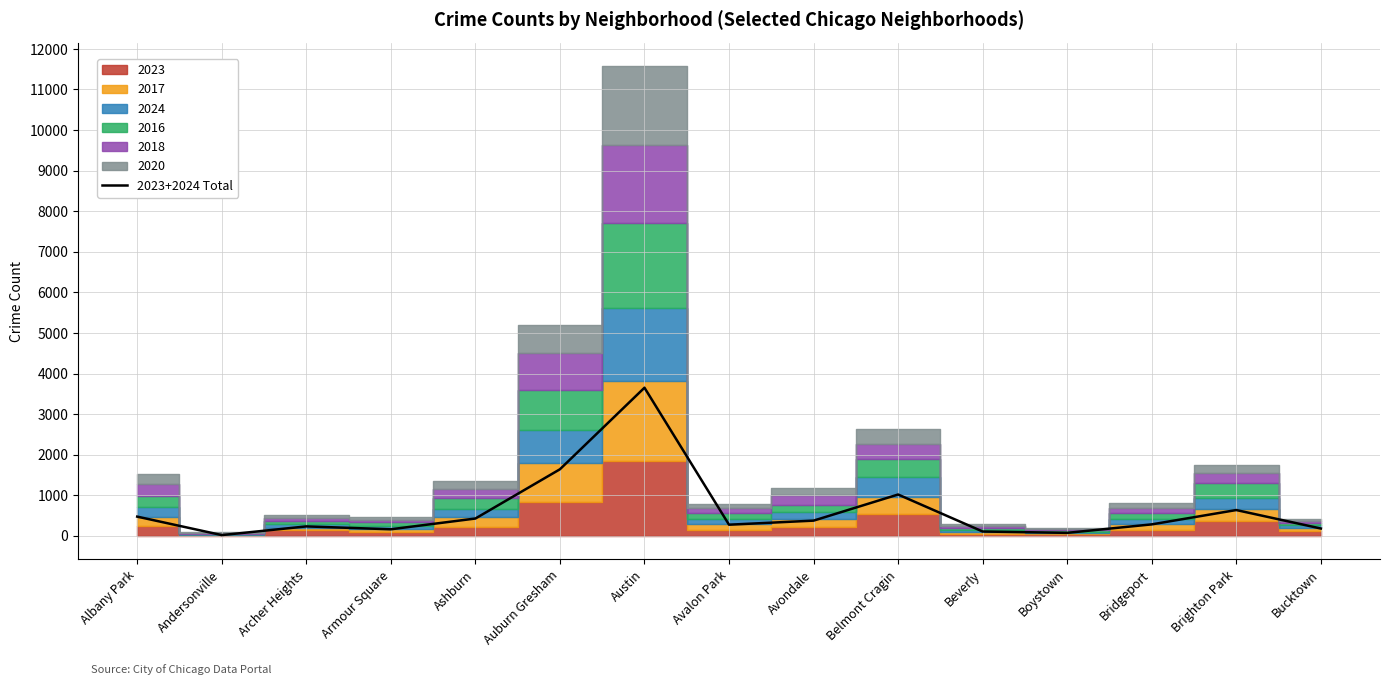

What is the difference between the values at Bridgeport and Andersonville?

264